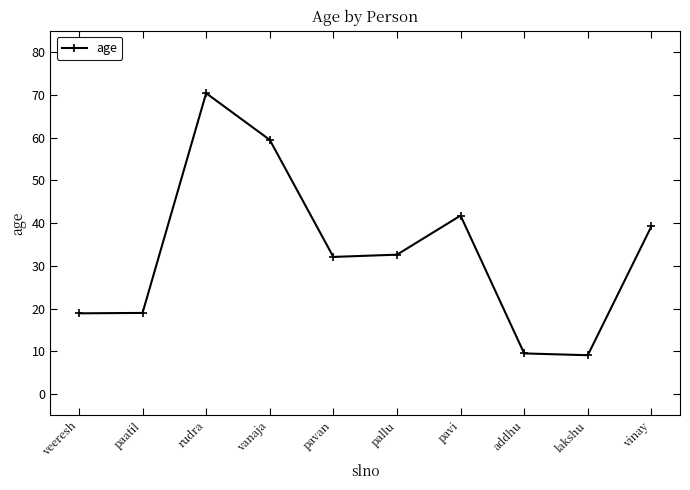

The chart shows a value of 32.1 at pavan. True or false?

True